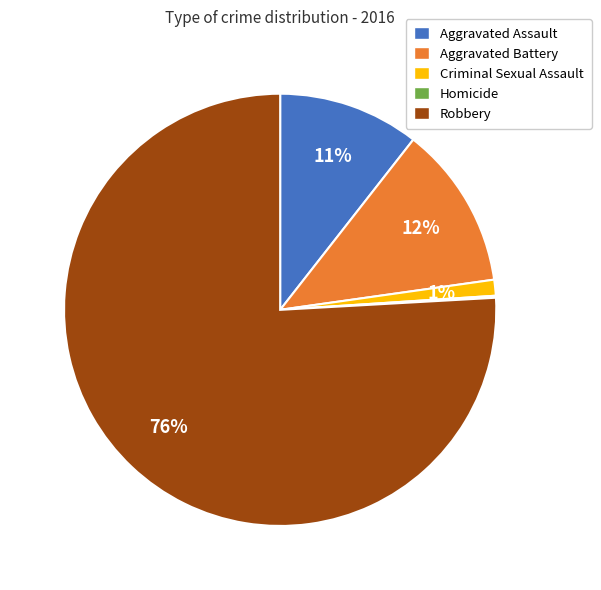

True or false: Aggravated Battery accounts for 1% of the total.

False